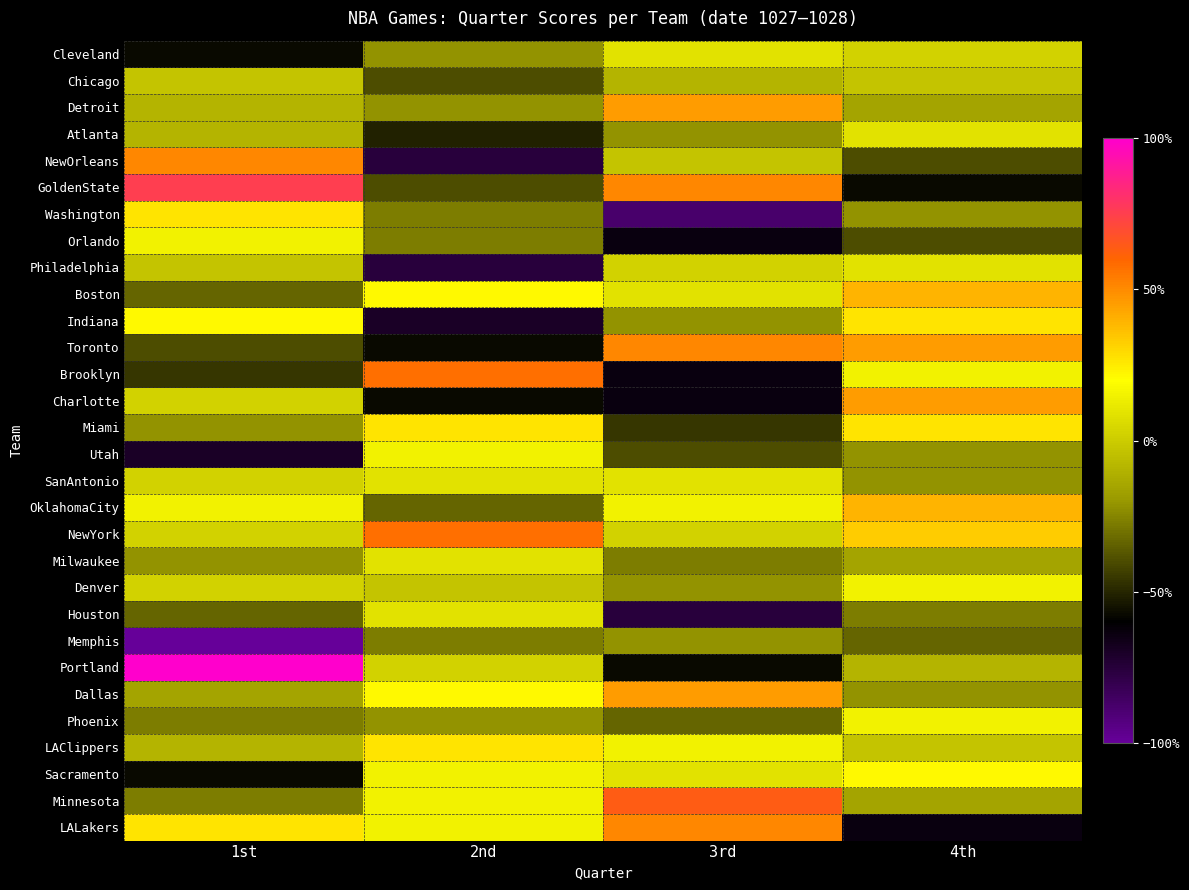

Which has a higher value, 4th or 3rd?

3rd